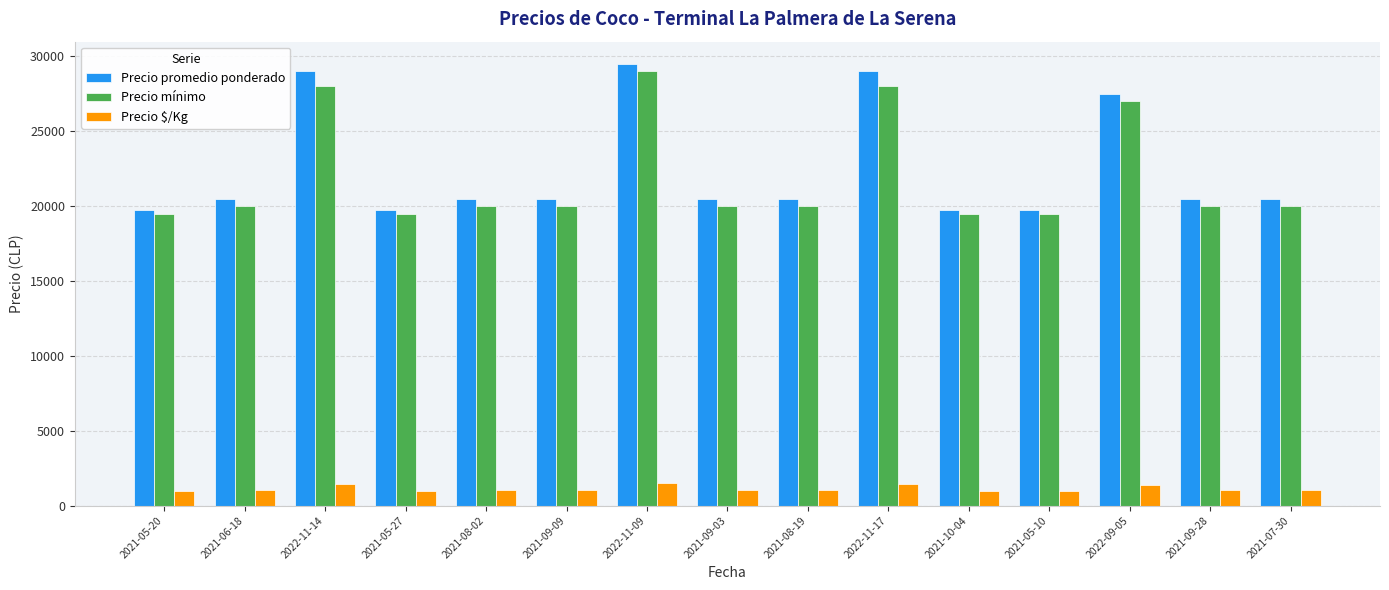

Count the number of categories in the chart.

15